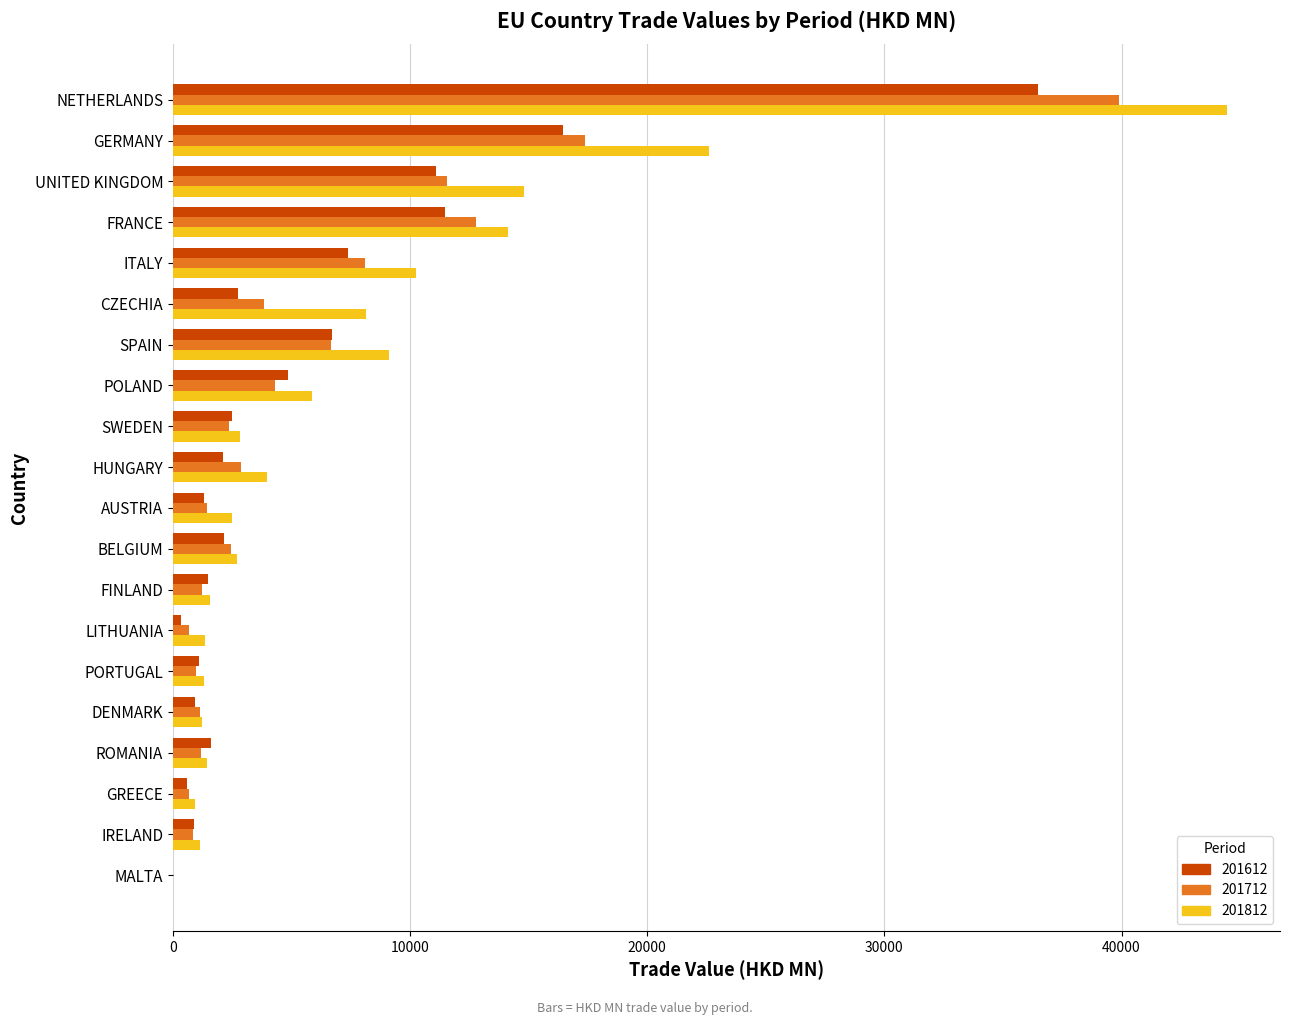

True or false: 201712 has a value of 2259.3 at CZECHIA.

False